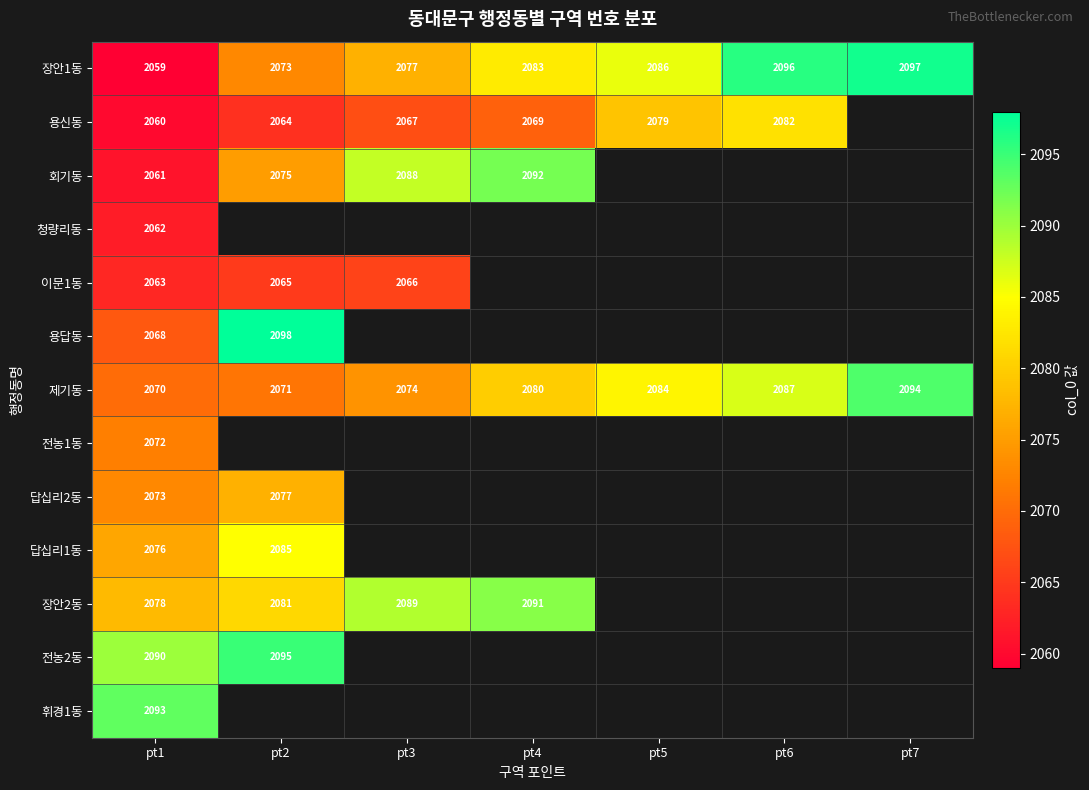

At how many categories does at least one series exceed 2084?

7